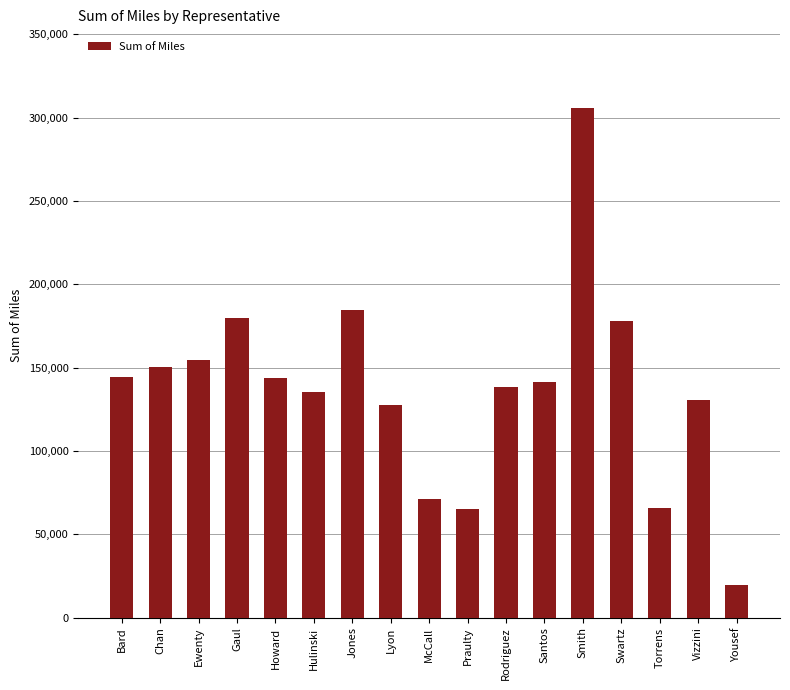

At which label is the value closest to 162387?

Ewenty